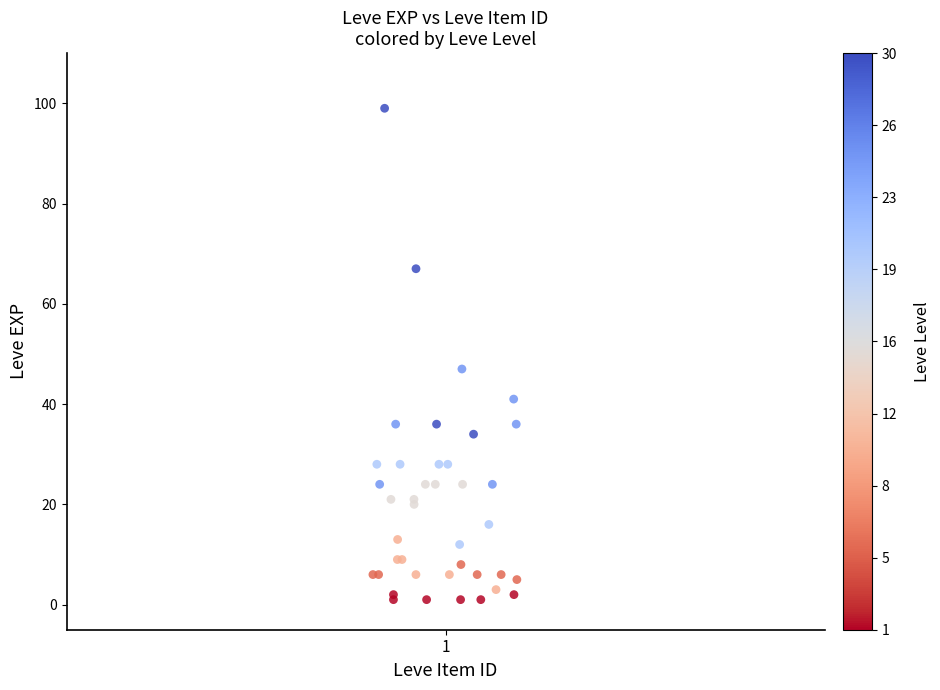

What Y value in the scatter plot is closest to 50?

47